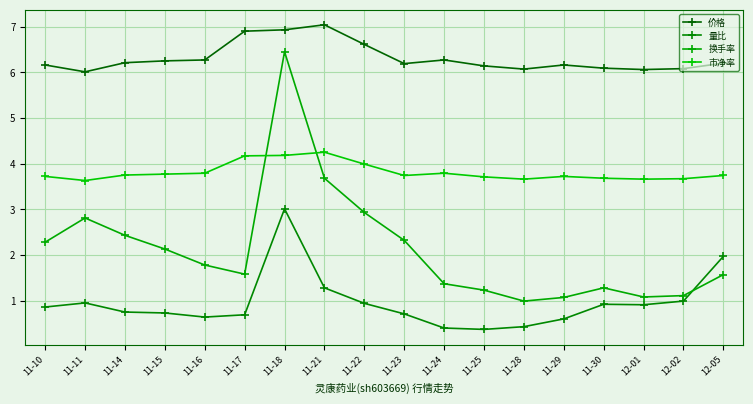

The value of 价格 at 11-29 is 10.5. True or false?

False